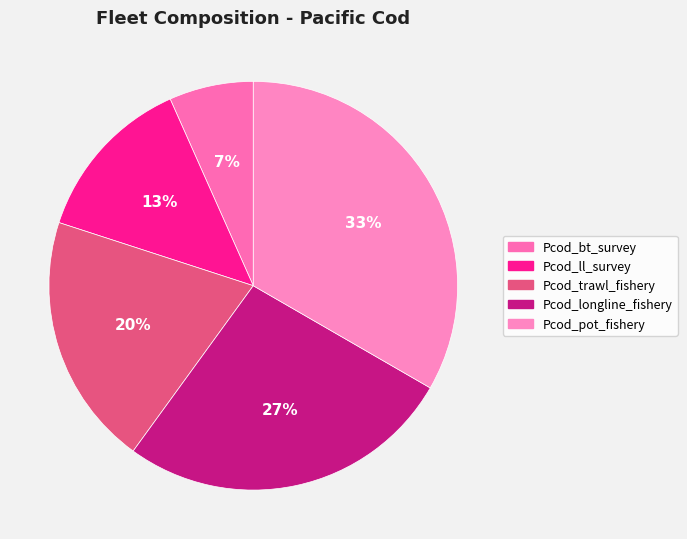

To the nearest percent, what percentage of the pie is Pcod_longline_fishery?

27%